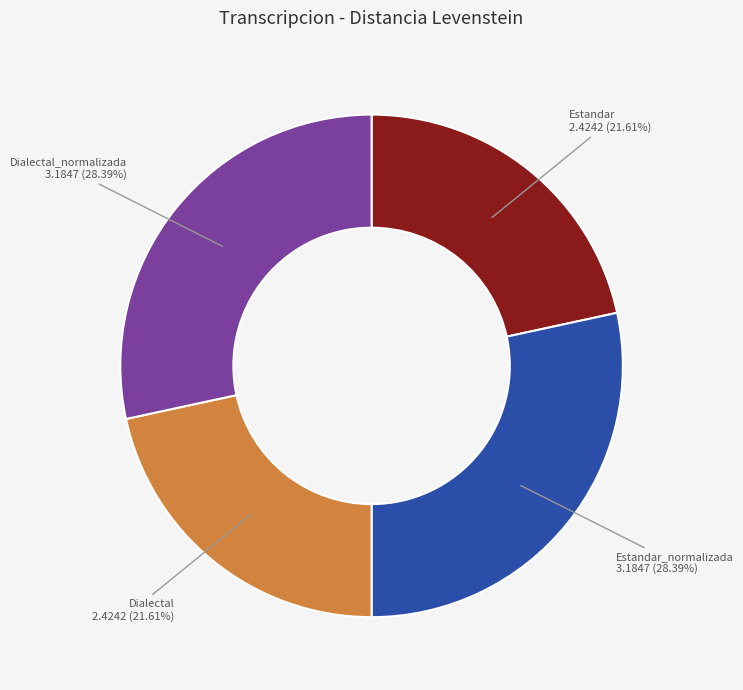

How much of the chart is everything except Dialectal_normalizada?

71.6%